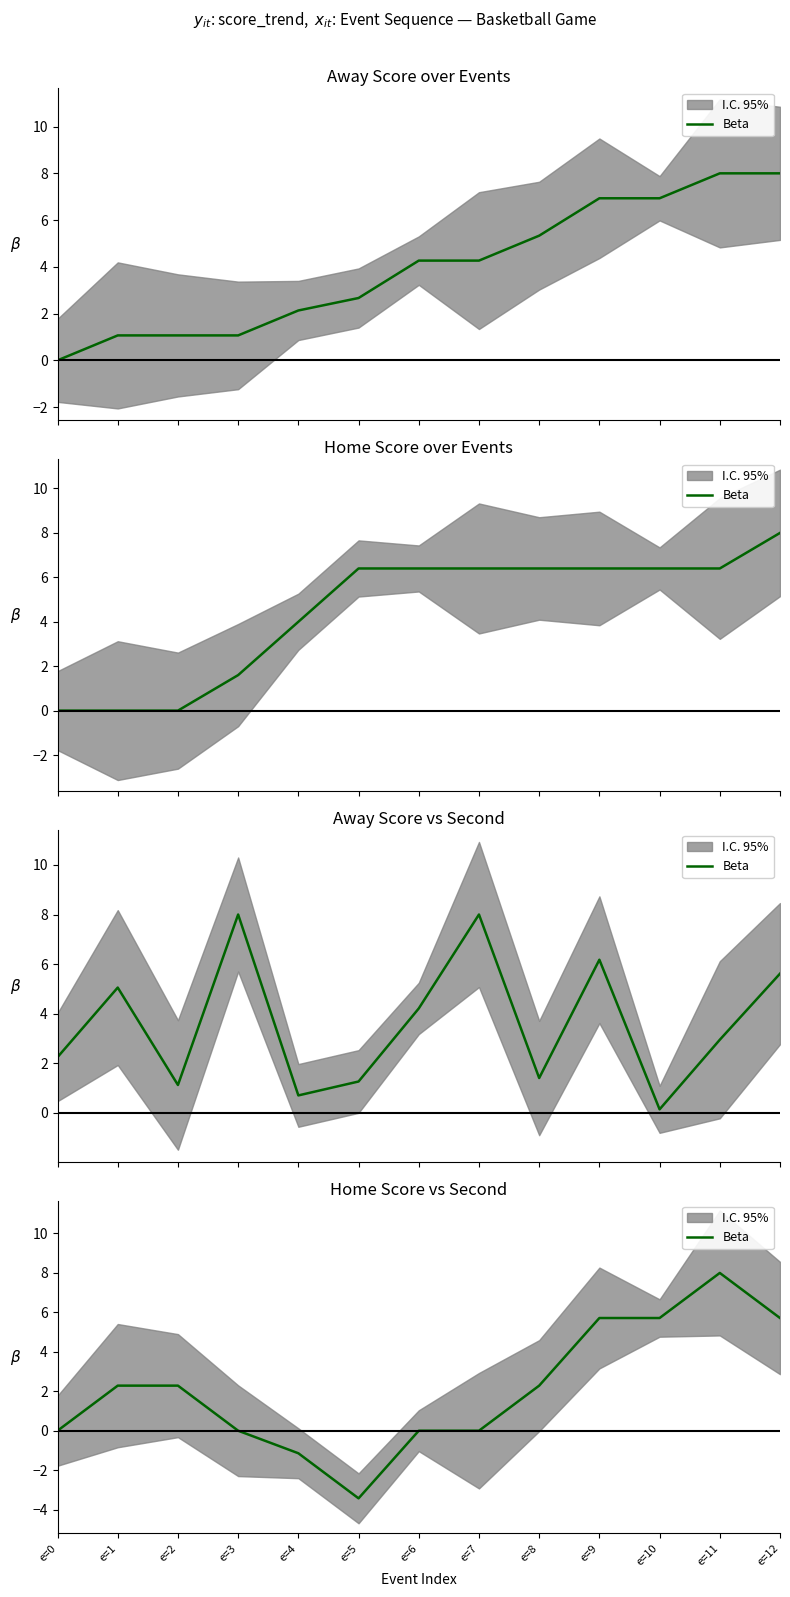

How many points are lower than both their immediate neighbors (excluding endpoints)?

1